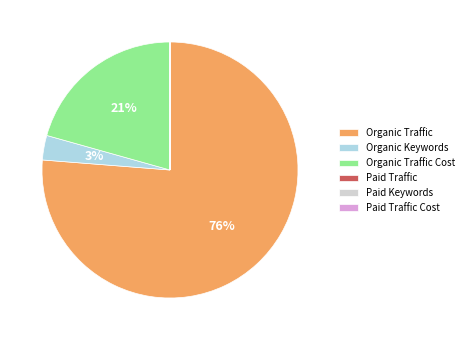

To the nearest percent, what portion does Organic Traffic represent?

76%